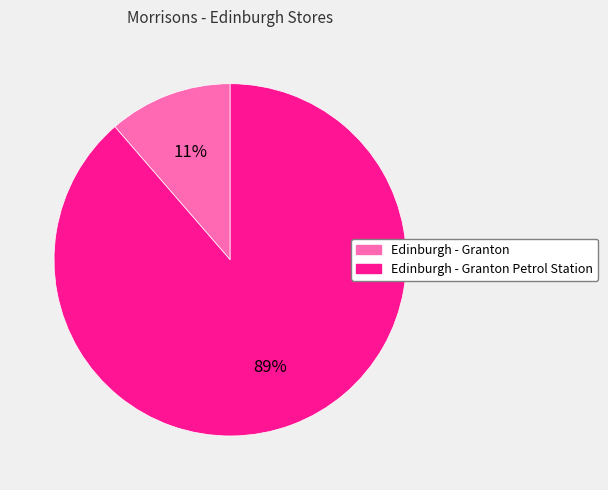

To the nearest percent, what is the average slice percentage?

50%